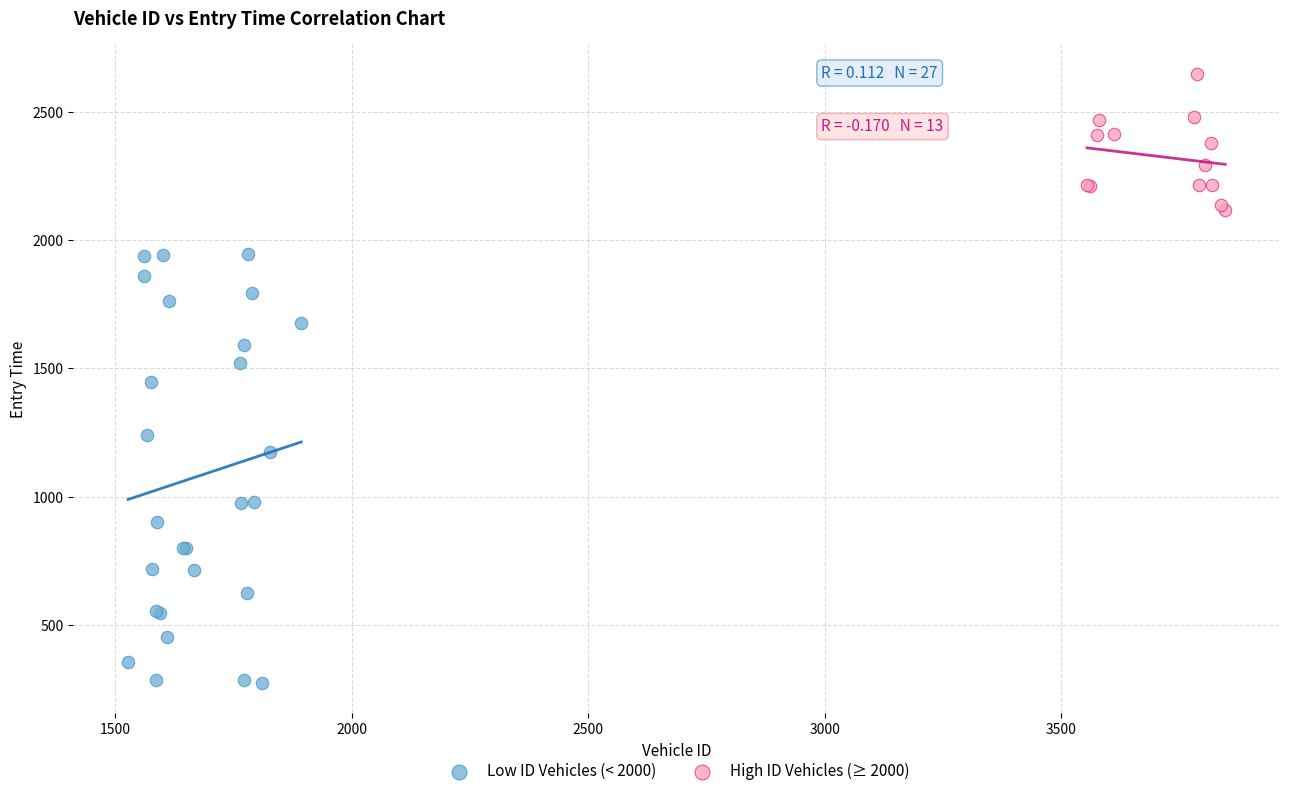

Which series contains the lowest Y value?

Low ID Vehicles (< 2000)